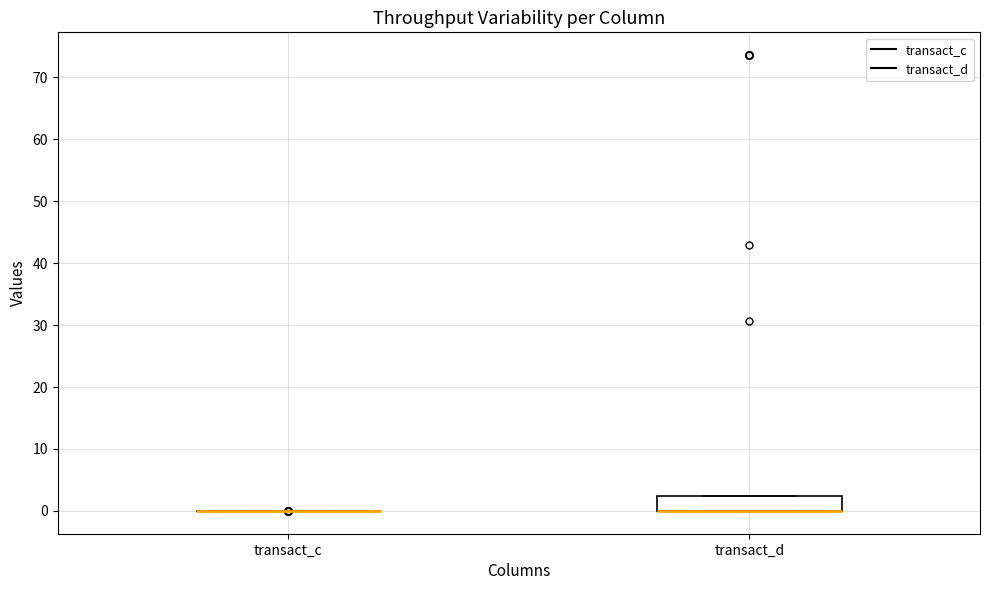

Reading left to right, read every box against the y-axis: the position of its median line, the range the box covers, and the ends of its whiskers. The values are not printed on the chart, so give them approximately, as read against the axis.

transact_c: box collapsed to a line at 0, whiskers 0 to 0
transact_d: median 0 (drawn on the box's lower edge), box 0 to 2, whiskers 0 to 2